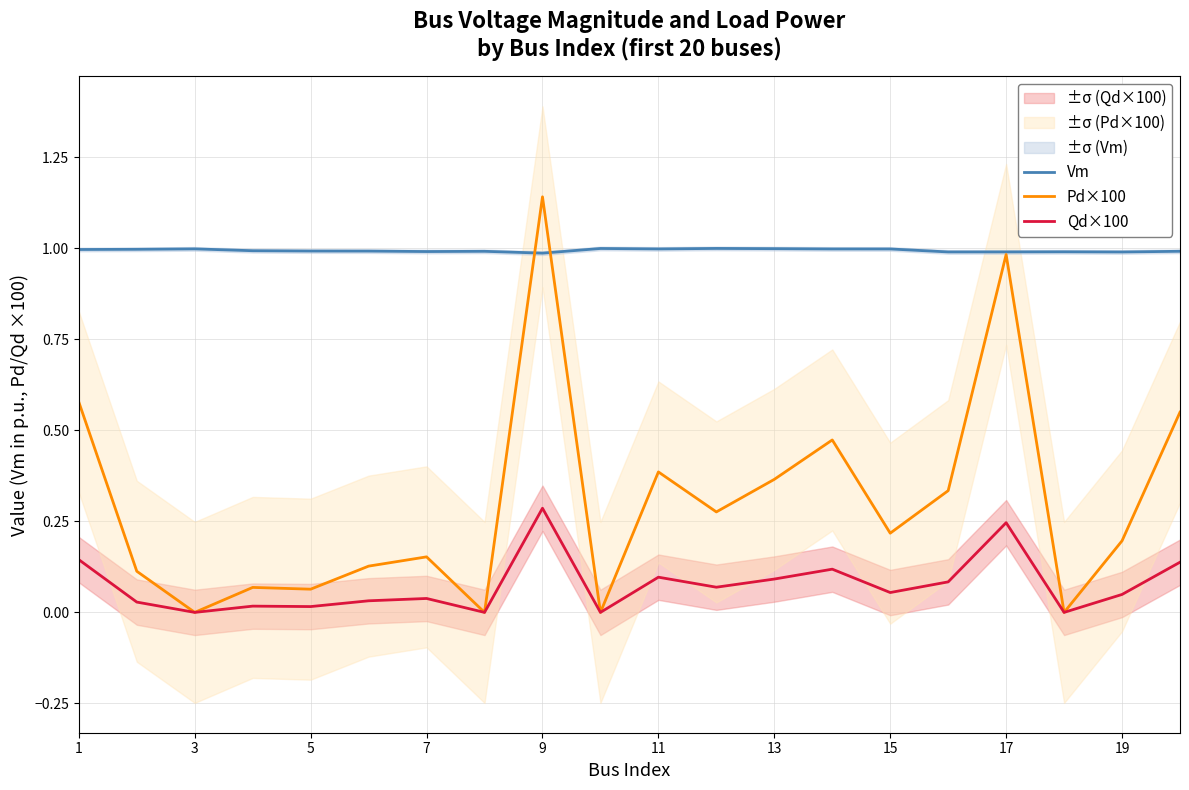

True or false: Qd×100 and Vm cross at least once.

False